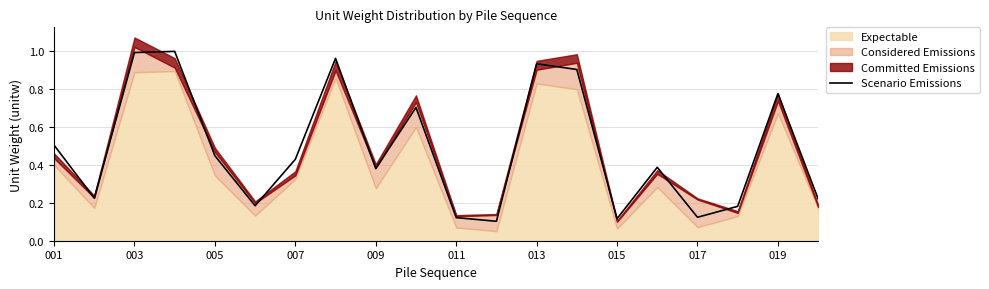

Is it true that Scenario Emissions equals 0.5 at 001?

True